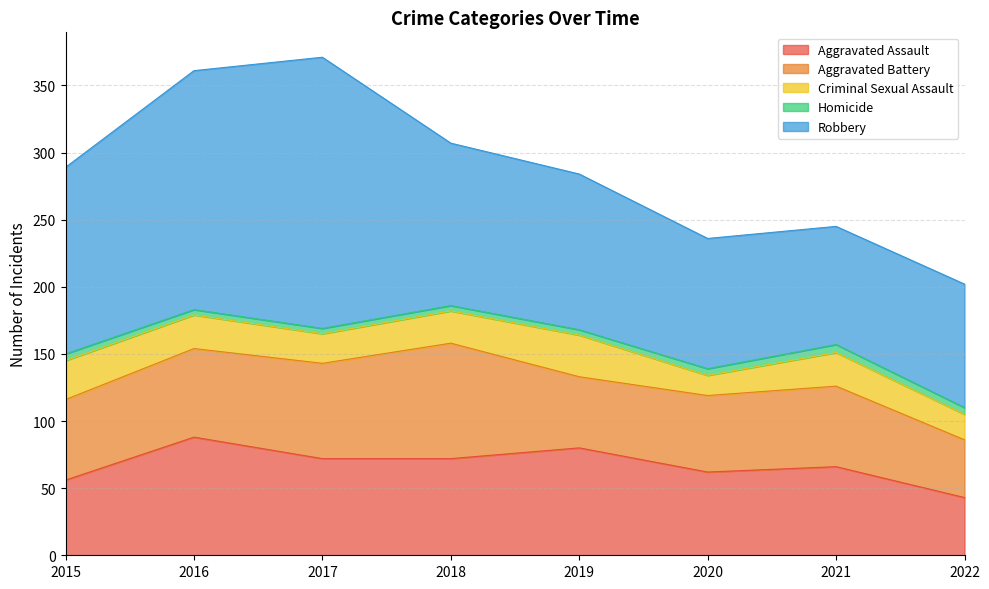

What is the maximum value for Aggravated Assault?

88